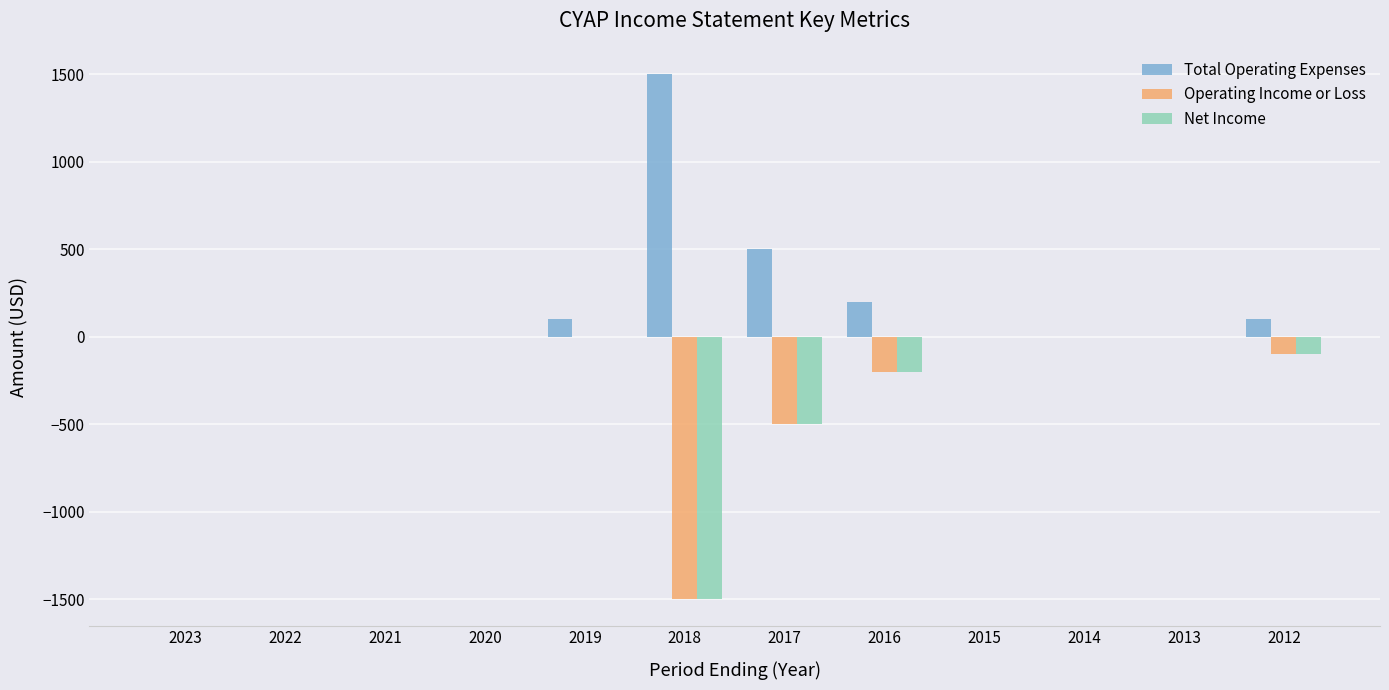

How many groups of bars are there?

12